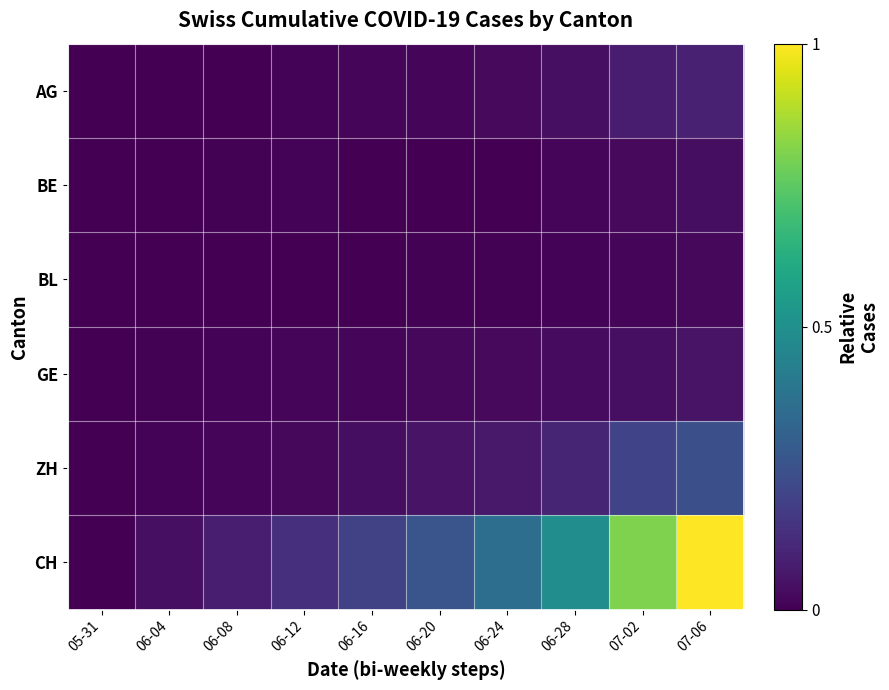

Which series has the largest total across all categories?

CH